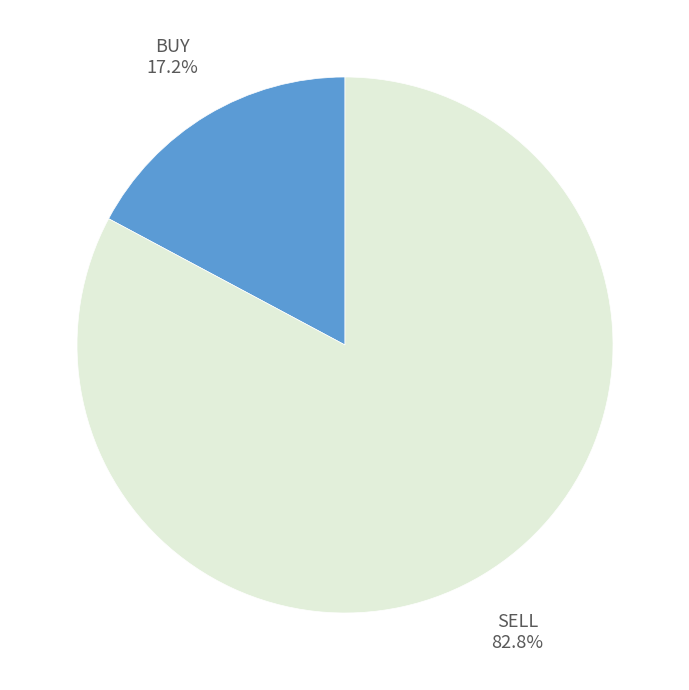

How many slices are in this pie chart?

2